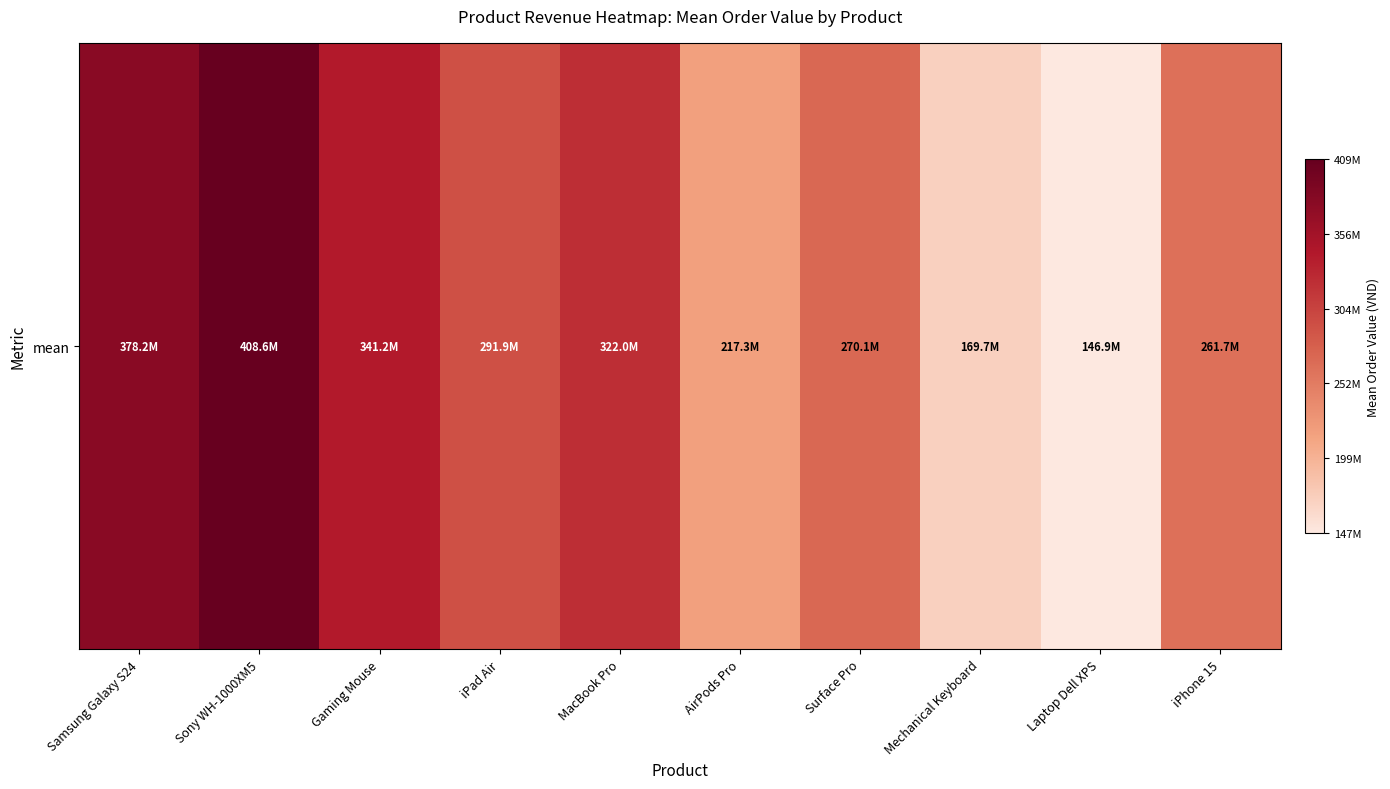

Reading left to right, transcribe all the data shown in this chart.

Samsung Galaxy S24=378157363.4	Sony WH-1000XM5=408594547.0	Gaming Mouse=341221934.5	iPad Air=291886823.3	MacBook Pro=321981543.2	AirPods Pro=217271827.0	Surface Pro=270140859.2	Mechanical Keyboard=169700849.0	Laptop Dell XPS=146936135.5	iPhone 15=261729003.5